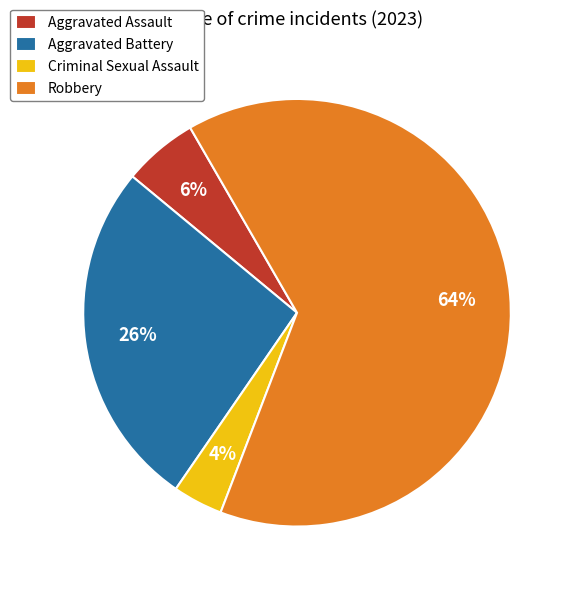

Which slice is the largest?

Robbery